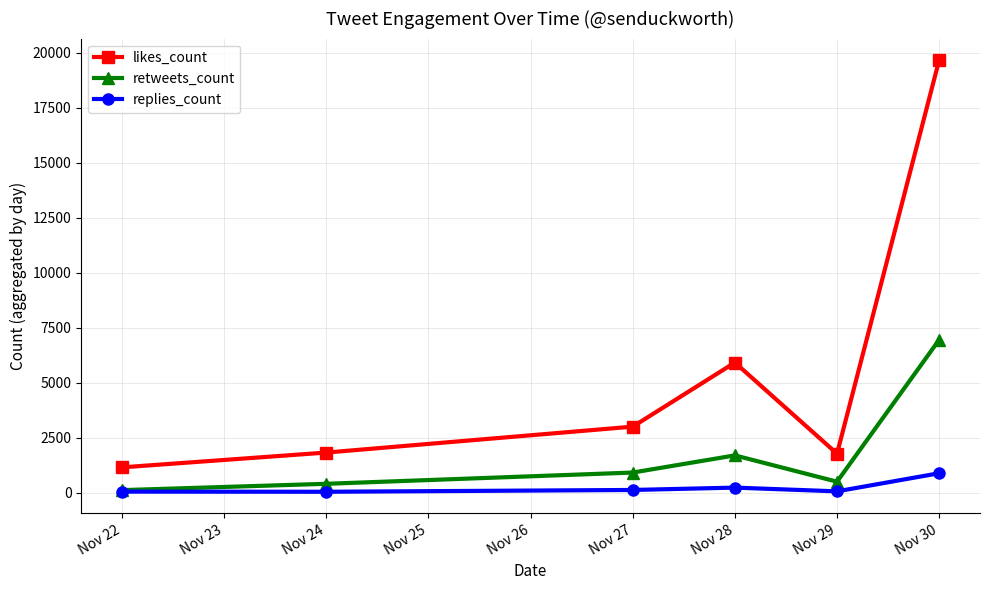

List the series in order of their overall mean, lowest first.

replies_count, retweets_count, likes_count